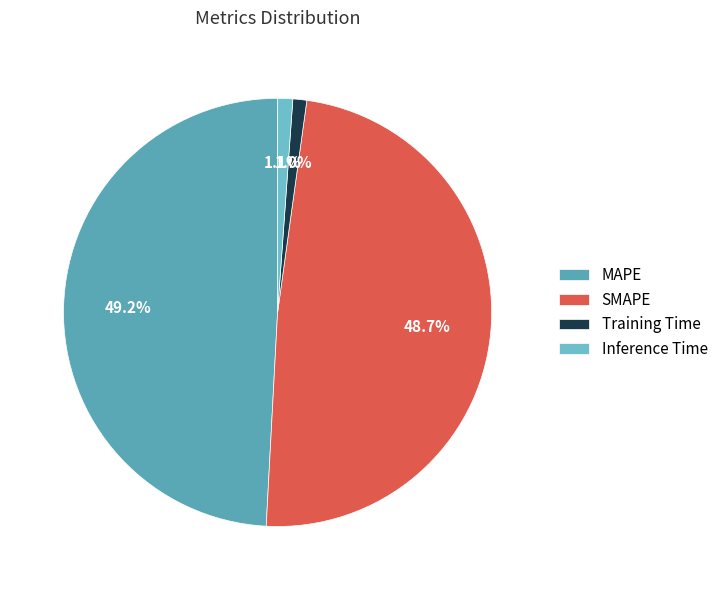

Does MAPE represent more than half of the total?

No